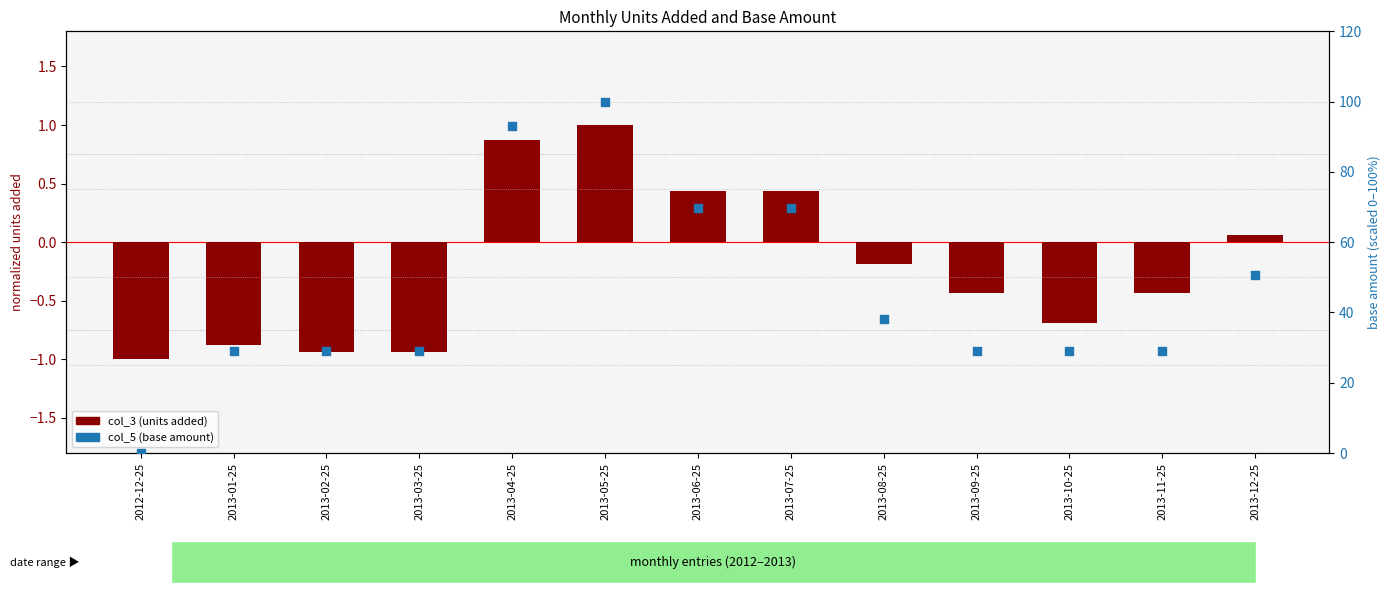

What are all the series names shown in the legend?

col_3 (units added), col_5 (base amount)